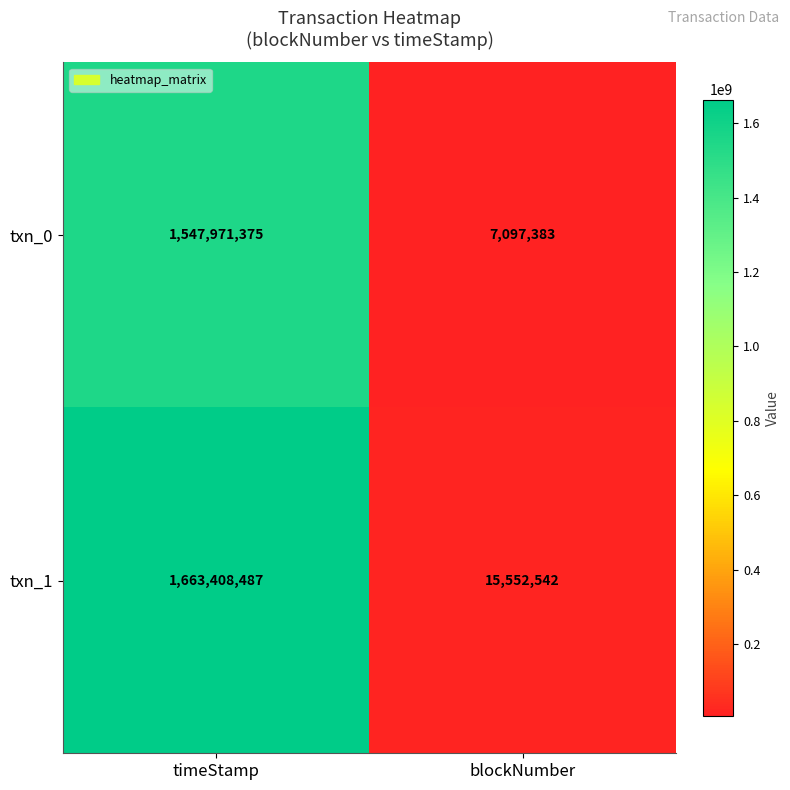

What is the maximum value for txn_0?

1547971375